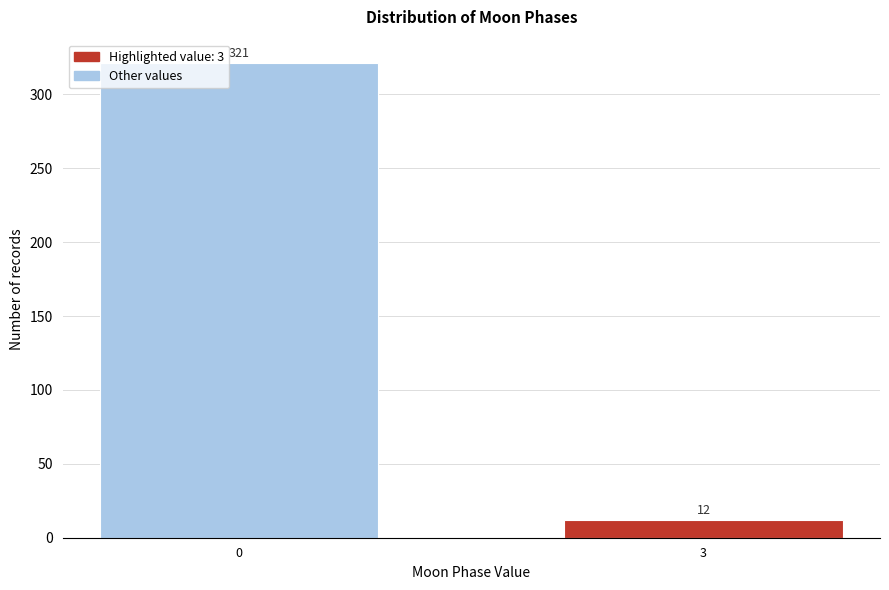

Reading left to right, transcribe all the data shown in this chart.

321	12